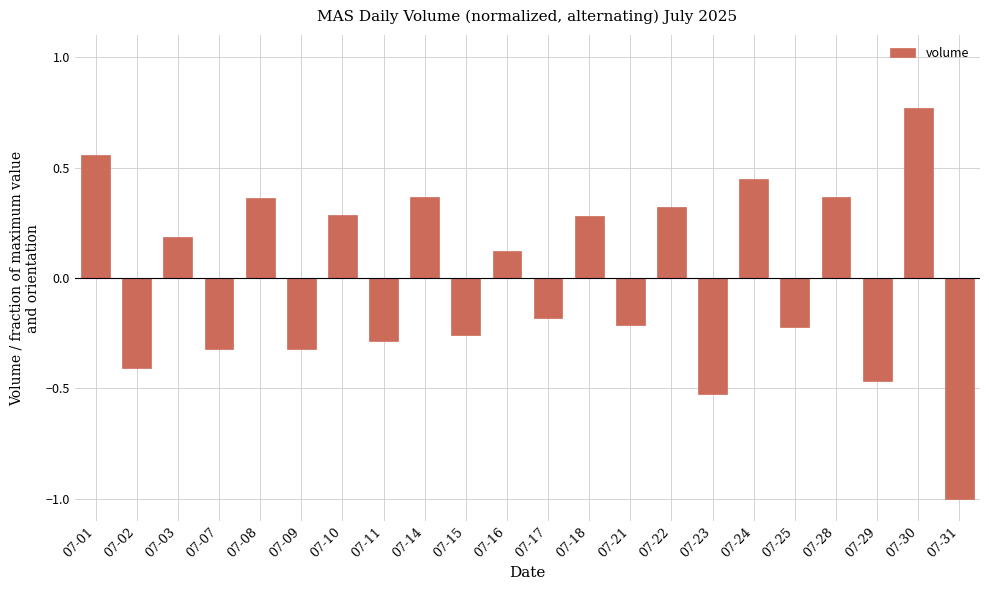

Between 07-07 and 07-25, which is larger?

07-25